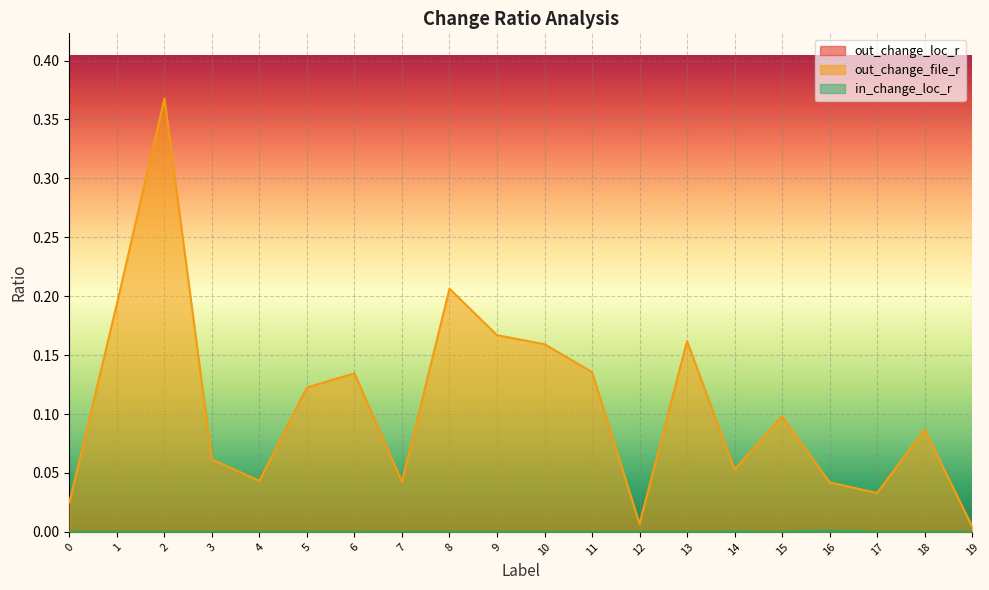

Between 10 and 12, which series saw the biggest shift?

out_change_file_r